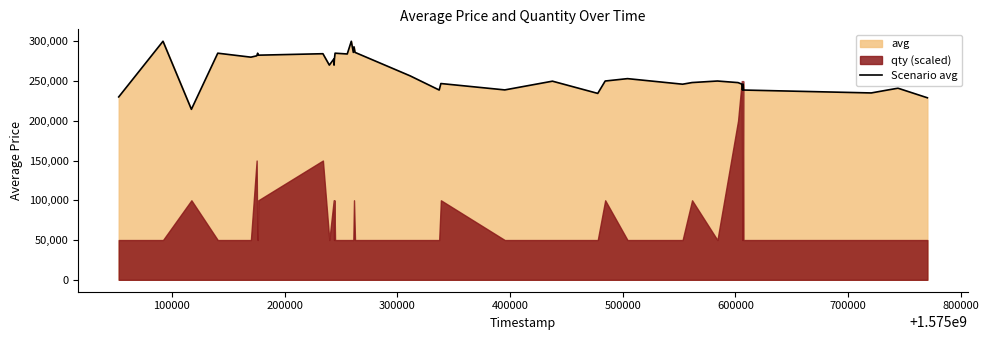

What is the maximum value for Scenario avg?

299999